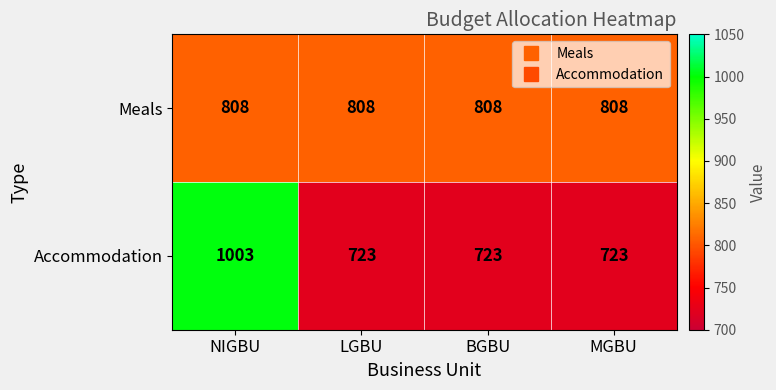

Reading right to left, transcribe all the data shown in this chart.

Meals: 808	808	808	808
Accommodation: 723	723	723	1003